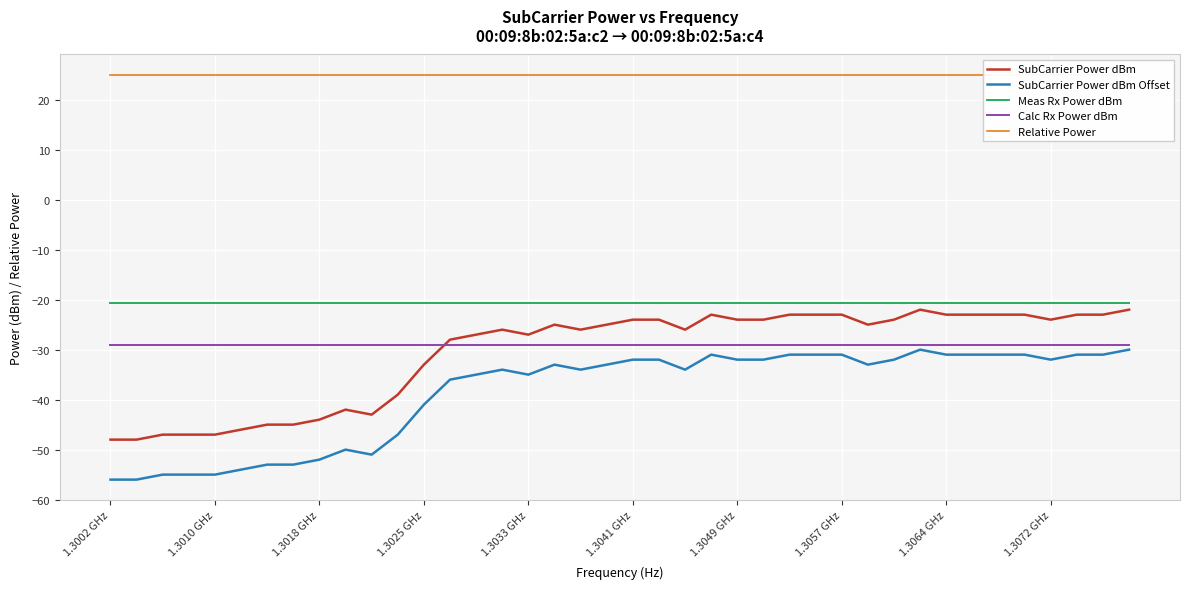

Which series has the largest range (max minus min)?

SubCarrier Power dBm